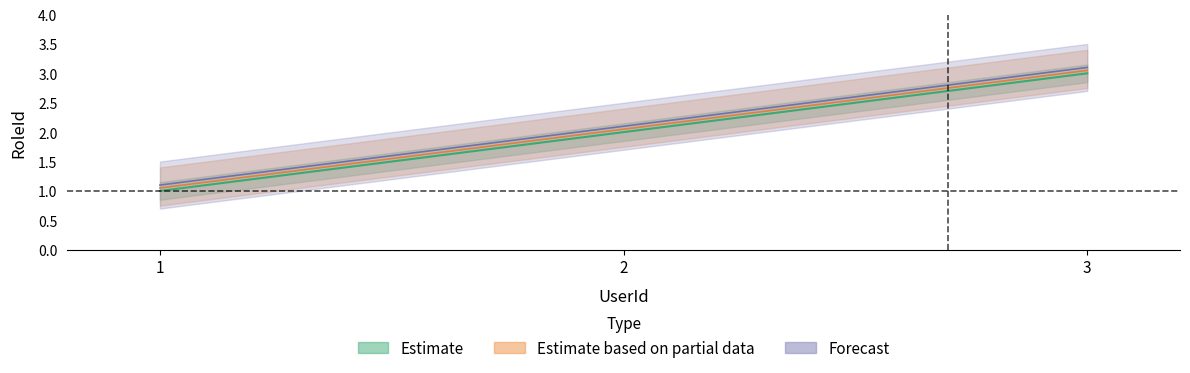

What is the change in value from 2 to 3?

+1